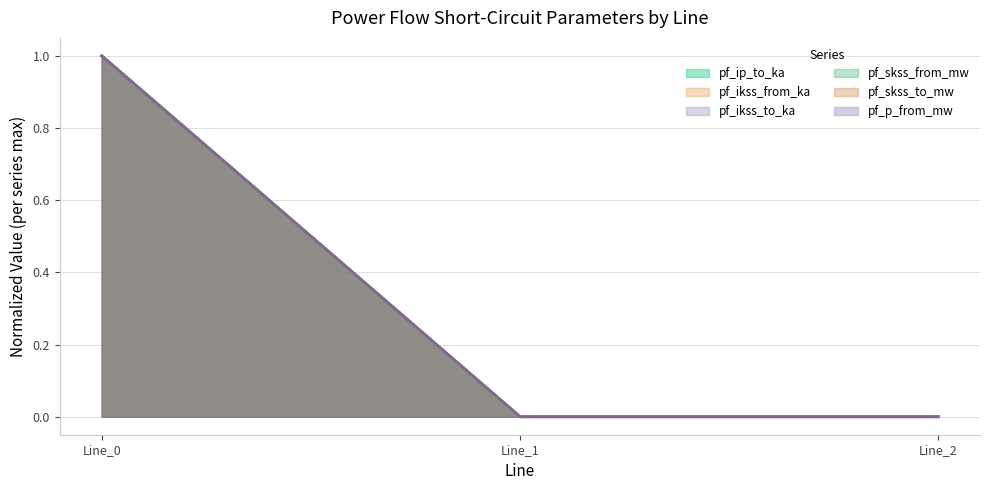

What is the difference between the pf_p_from_mw values at Line_0 and Line_1?

1.0